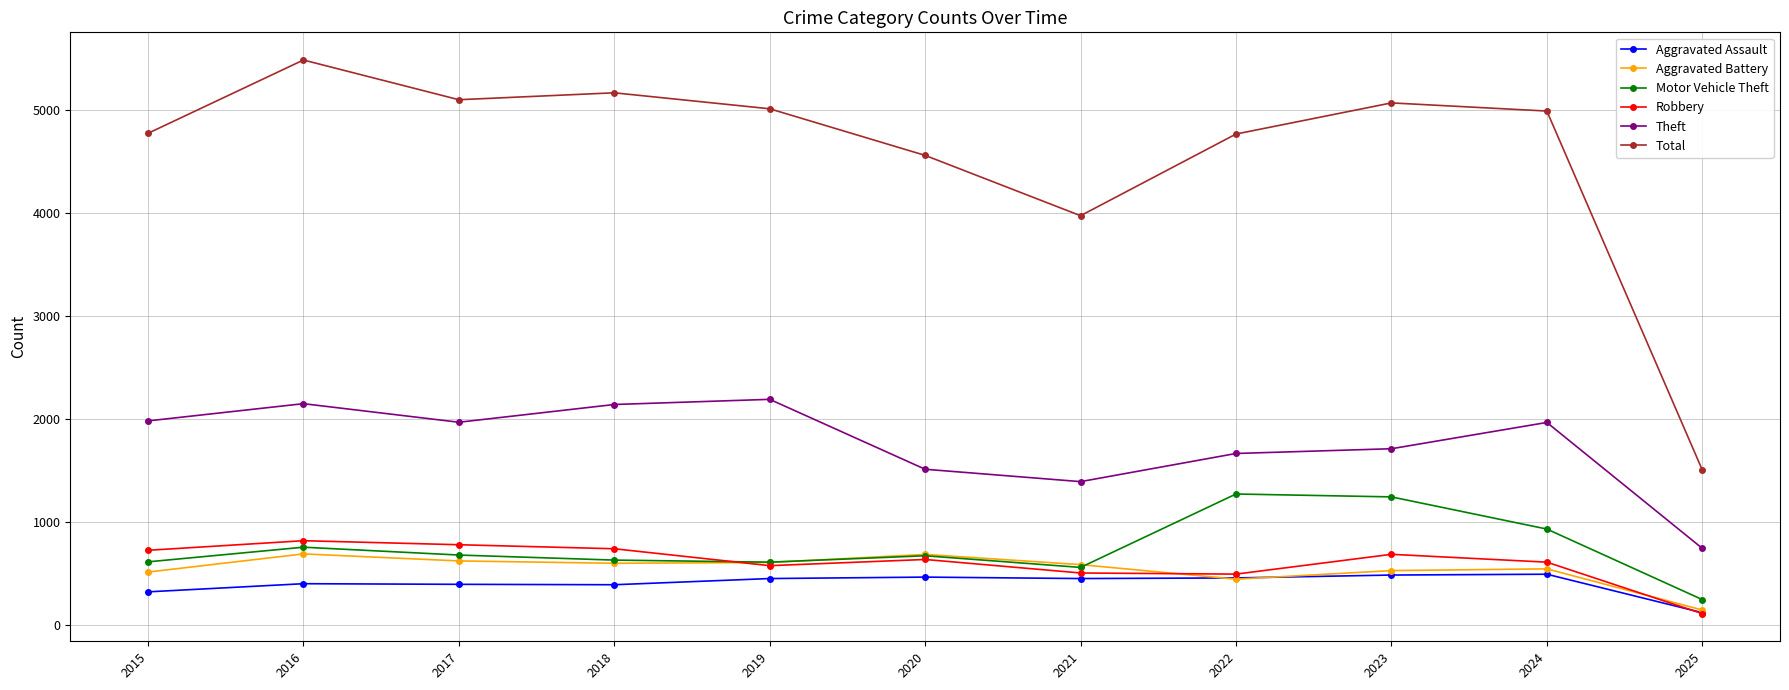

Where is the first local maximum for Total?

2016